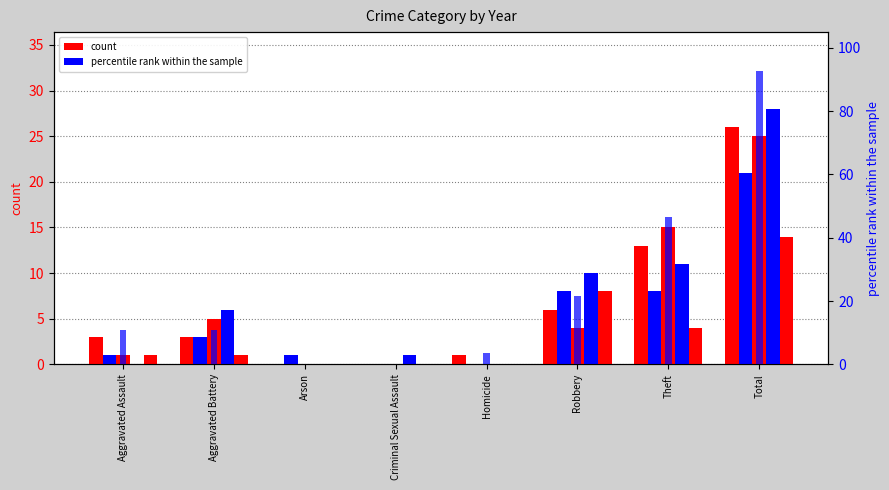

What is the difference between the values at Homicide and Aggravated Assault?

7.1